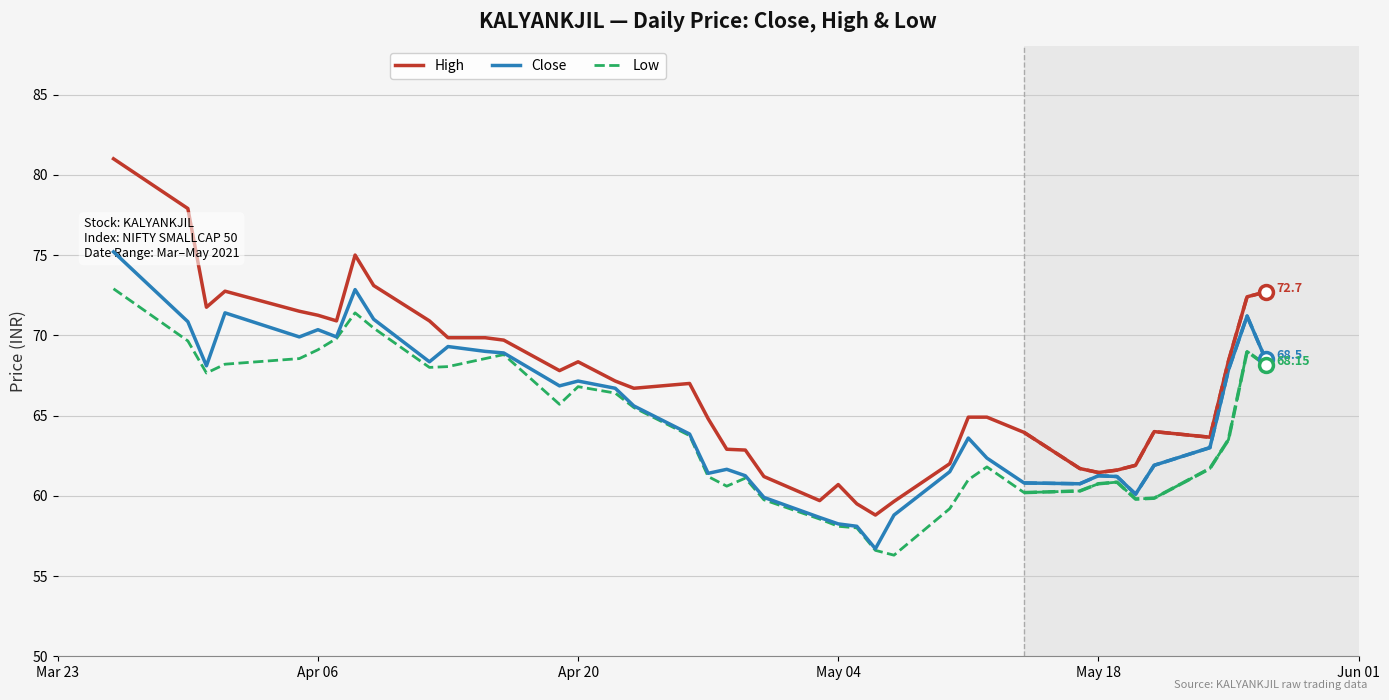

What is the maximum value shown in the chart?

81.0